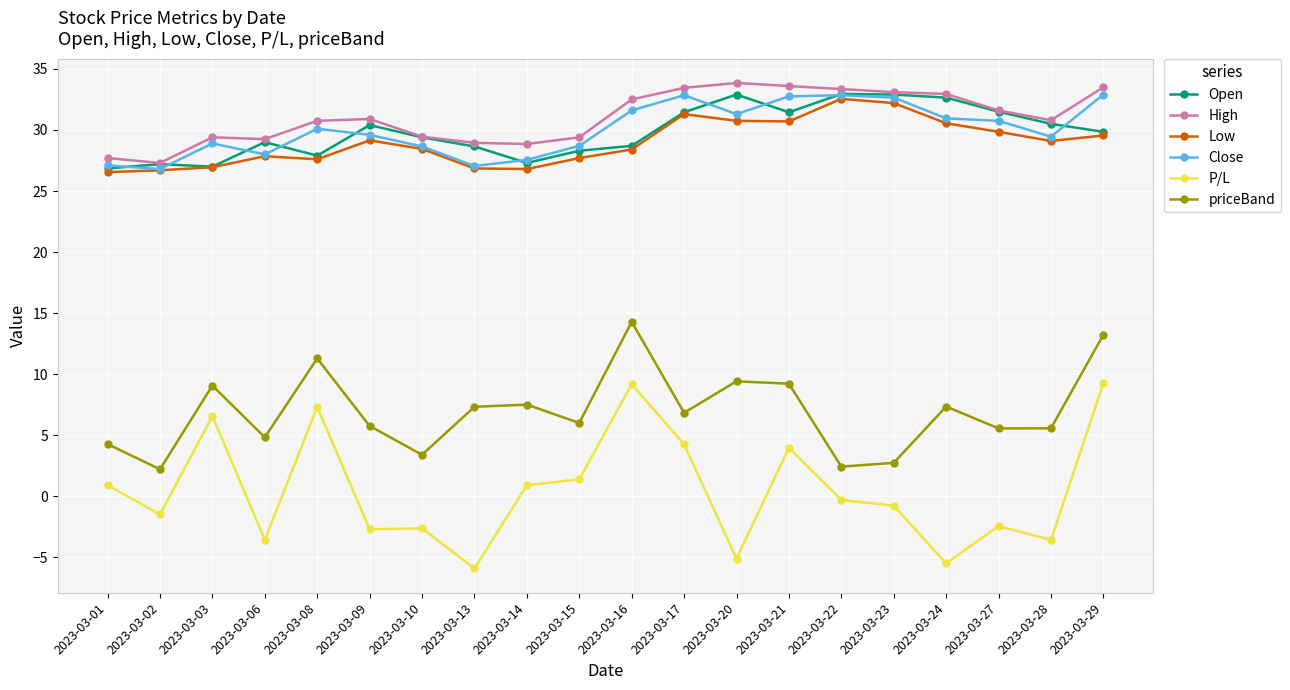

At how many categories does at least one series exceed 4?

20